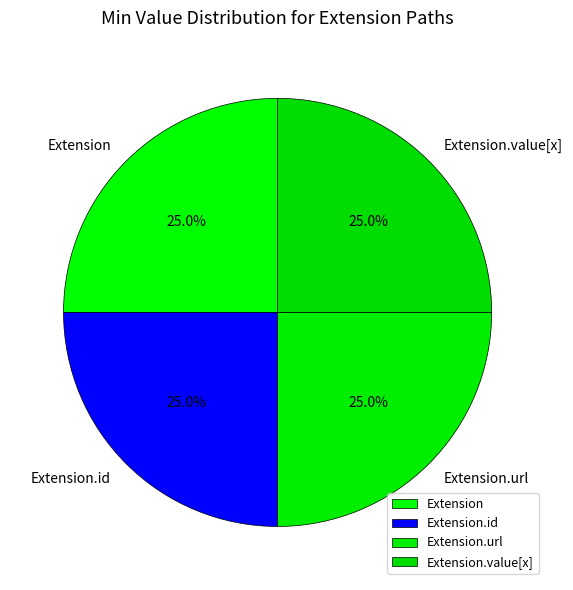

Is it true that Extension is 25% of the pie?

True